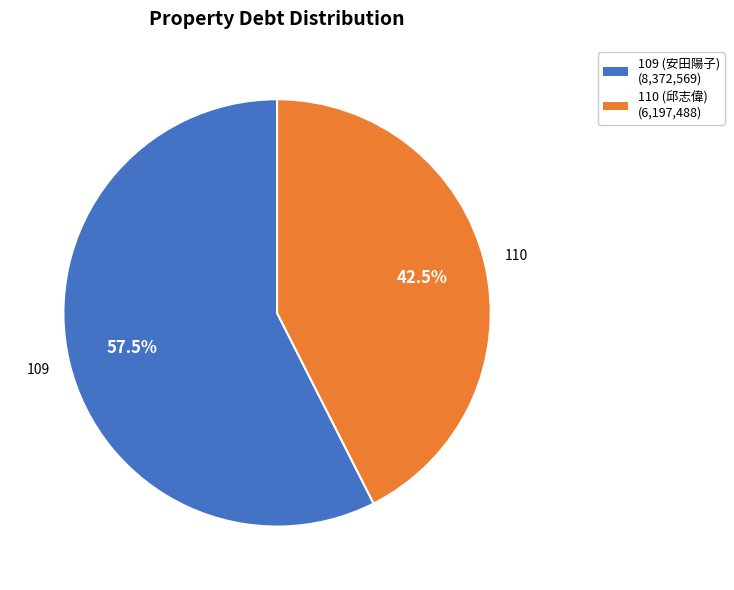

What is the ratio of the value at 109 to the value at 110?

1.4